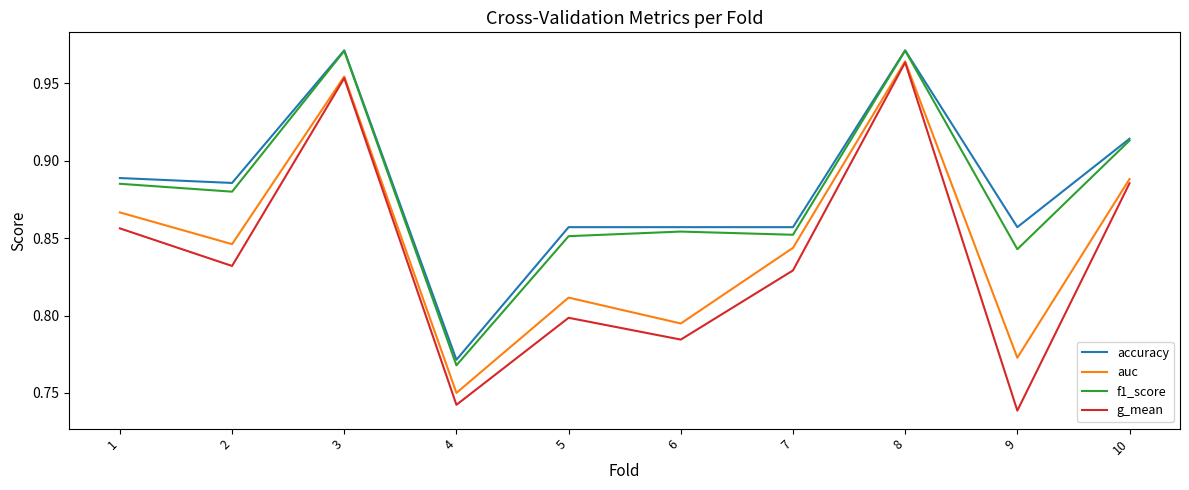

The auc series shows 1.3 at 8. True or false?

False